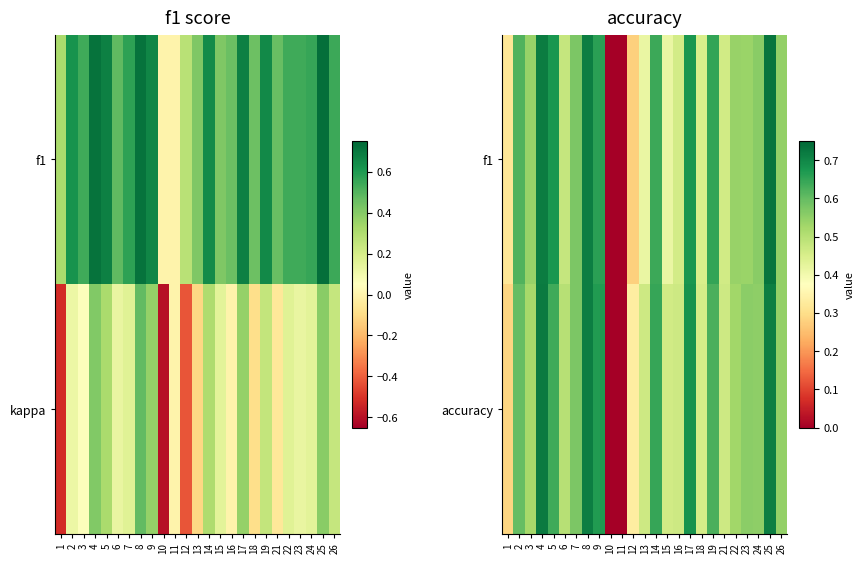

True or false: accuracy has a value of 1.0 at 19.

False